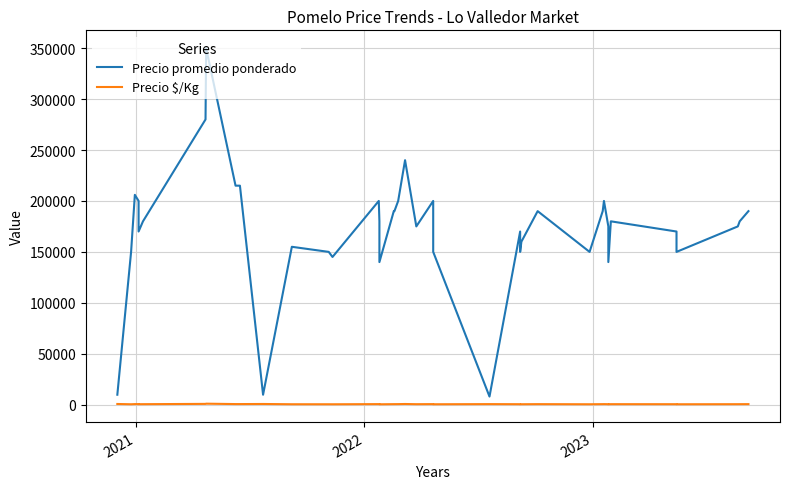

True or false: Precio $/Kg has more than 2 points higher than both neighbors.

True